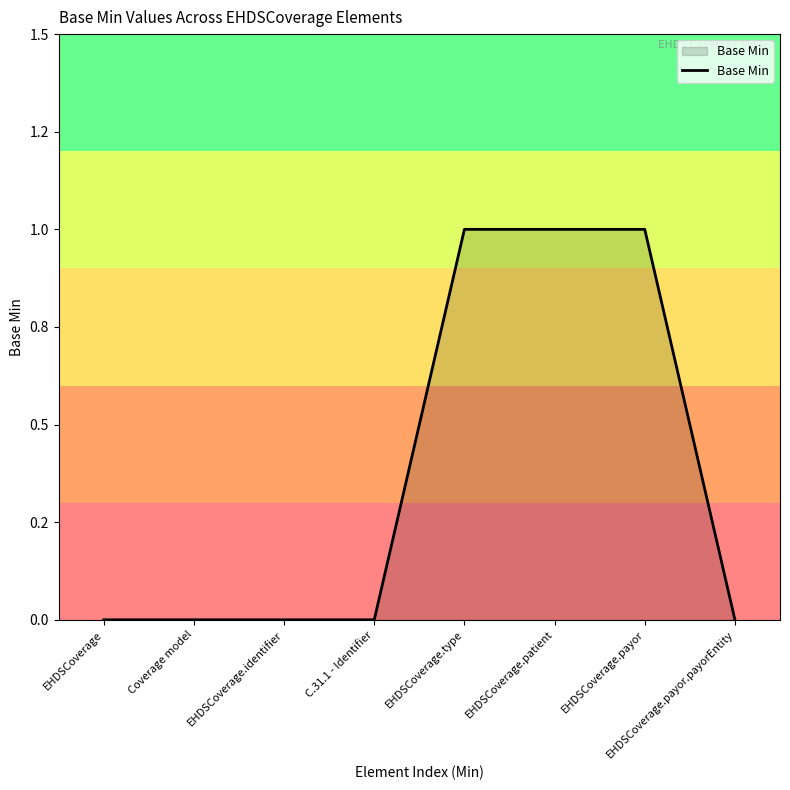

Does the chart have visible grid lines?

No